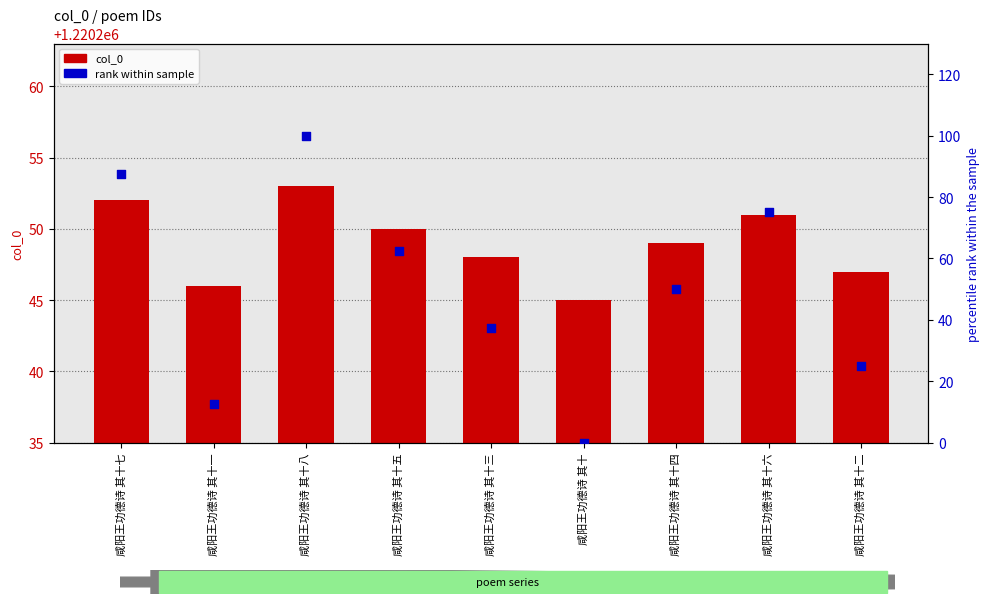

Is the value of rank within sample at 咸阳王功德诗 其十四 greater than the value of col_0 at 咸阳王功德诗 其十五?

No